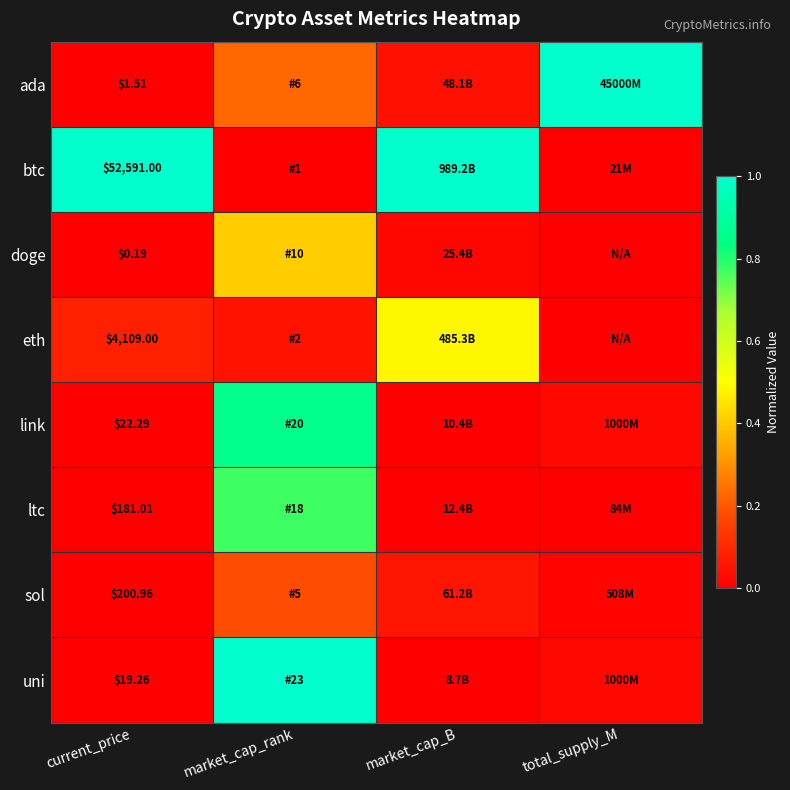

Which series changed the most between market_cap_rank and total_supply_M?

uni